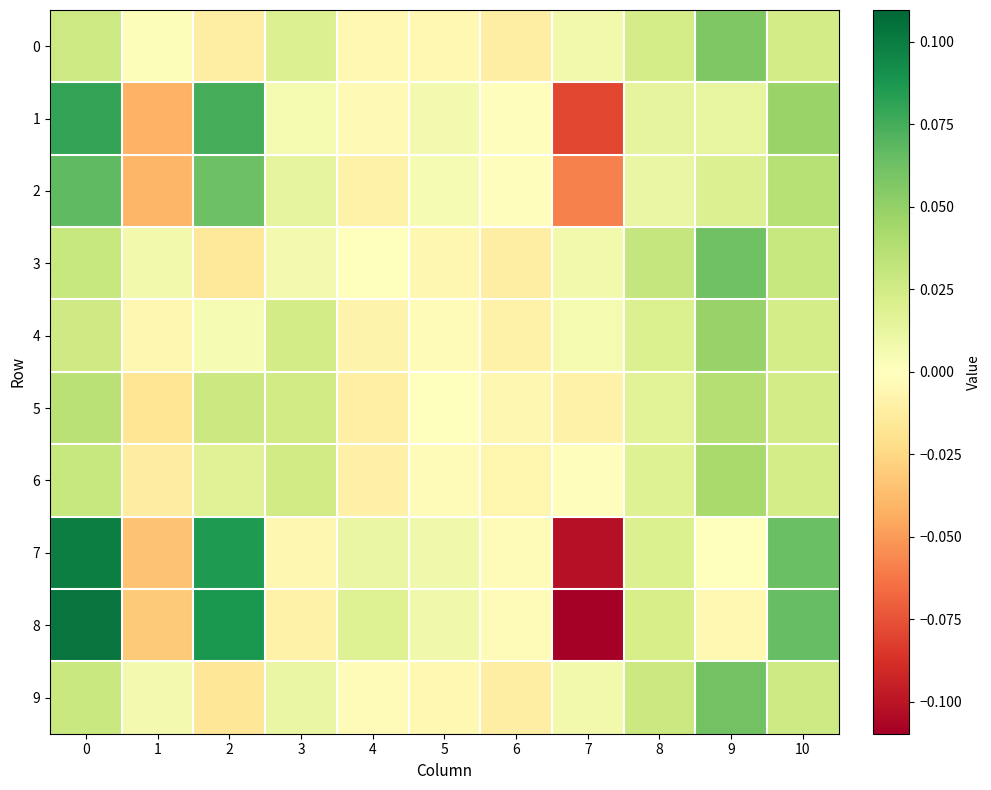

Rank the series by their maximum value, from lowest to highest.

5, 6, 4, 0, 9, 3, 2, 1, 7, 8